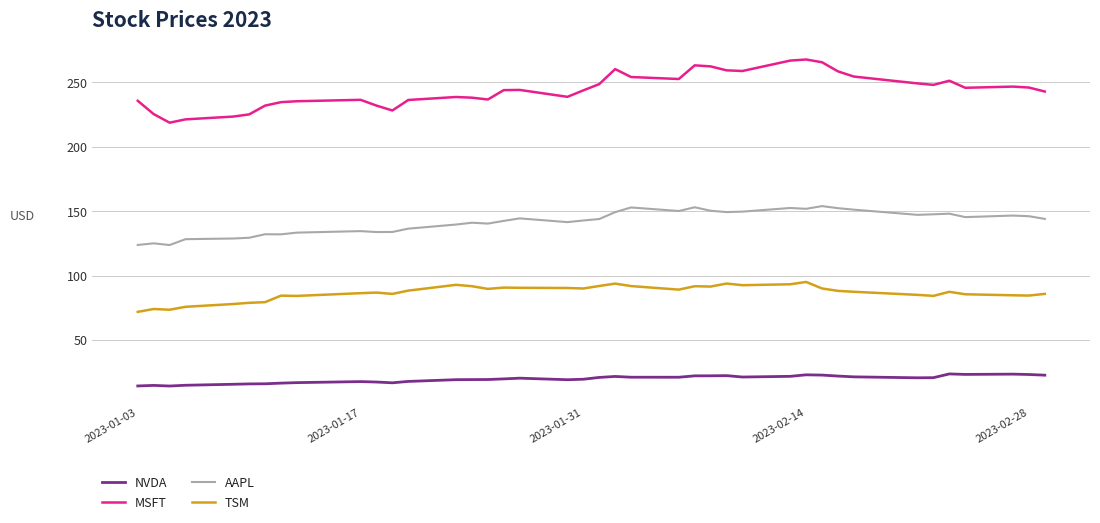

What is the highest value of the TSM series?

95.1